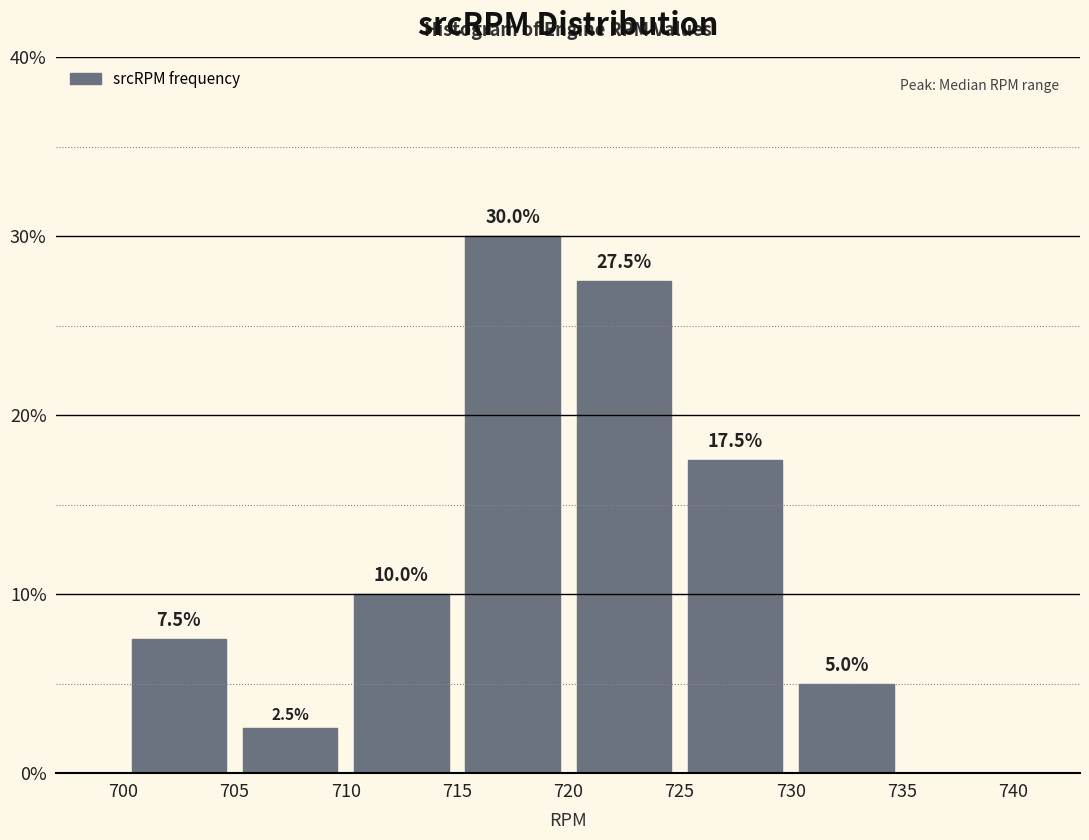

Which range on the x-axis has the tallest bar?

715 to 720